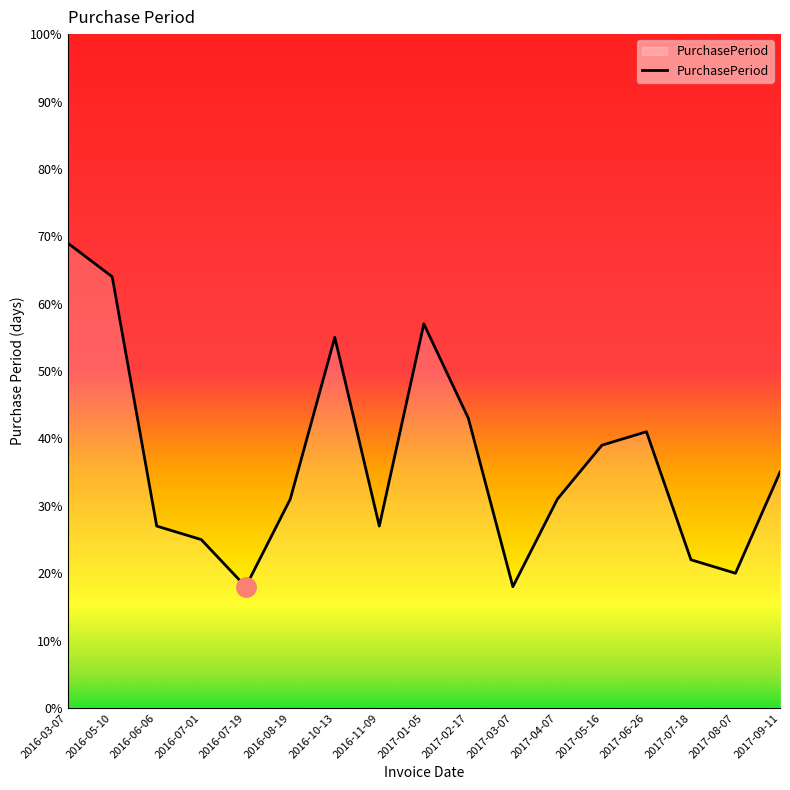

True or false: the data shows 18 at 2016-07-19.

True